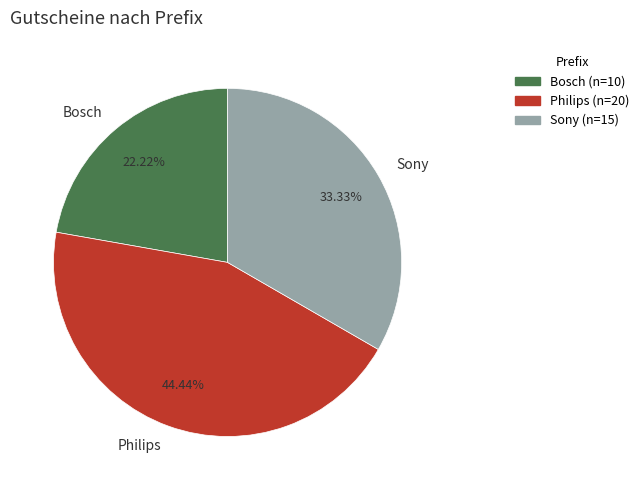

Does any single category account for the majority?

No